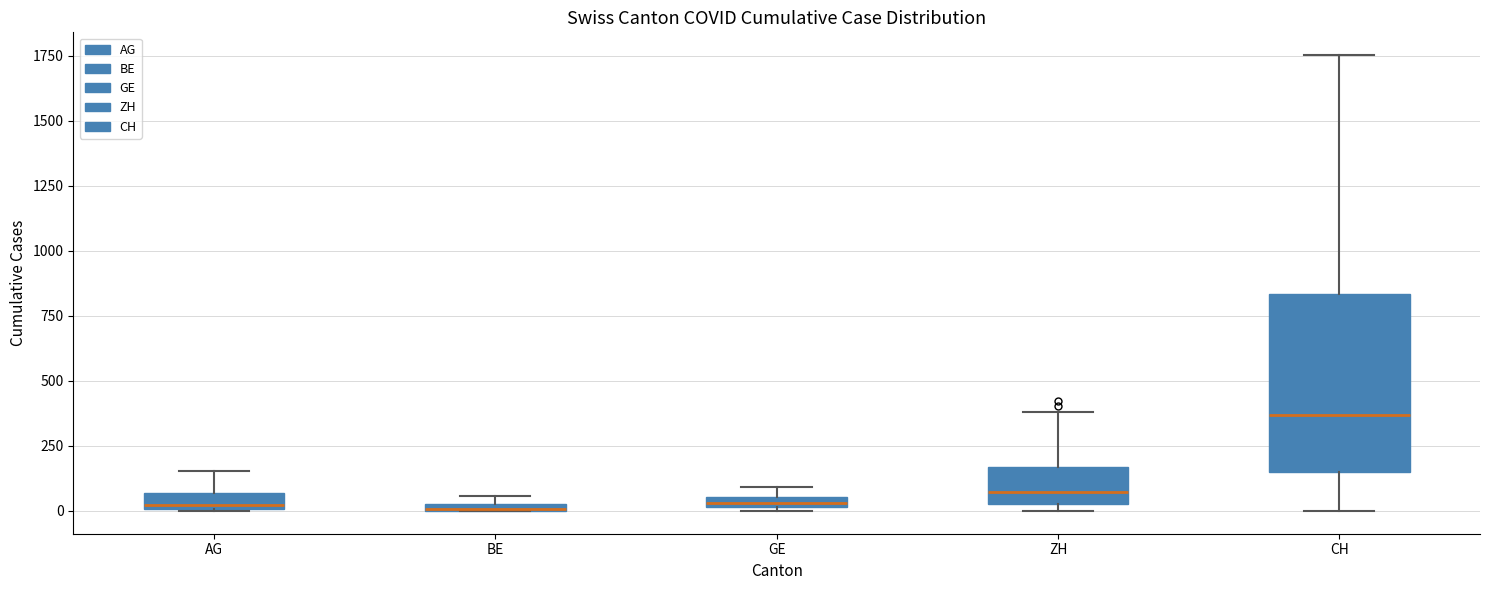

Comparing the boxes themselves (not the whiskers), which one is the tallest?

CH